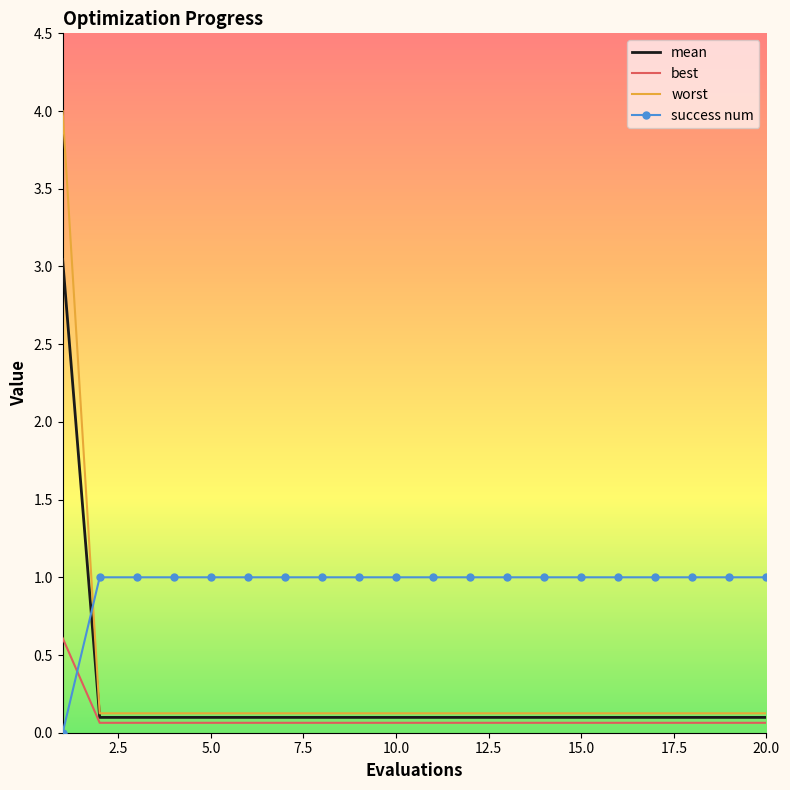

What is the highest value of the mean series?

3.0